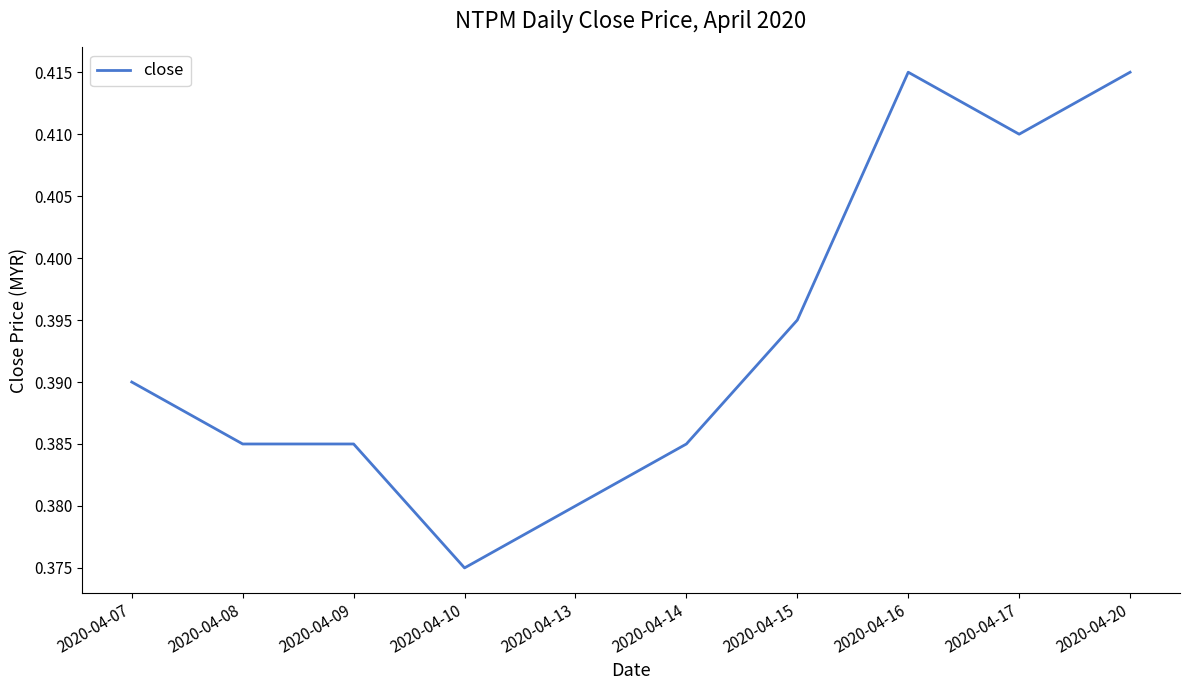

Which category has the lowest value across all series?

2020-04-10